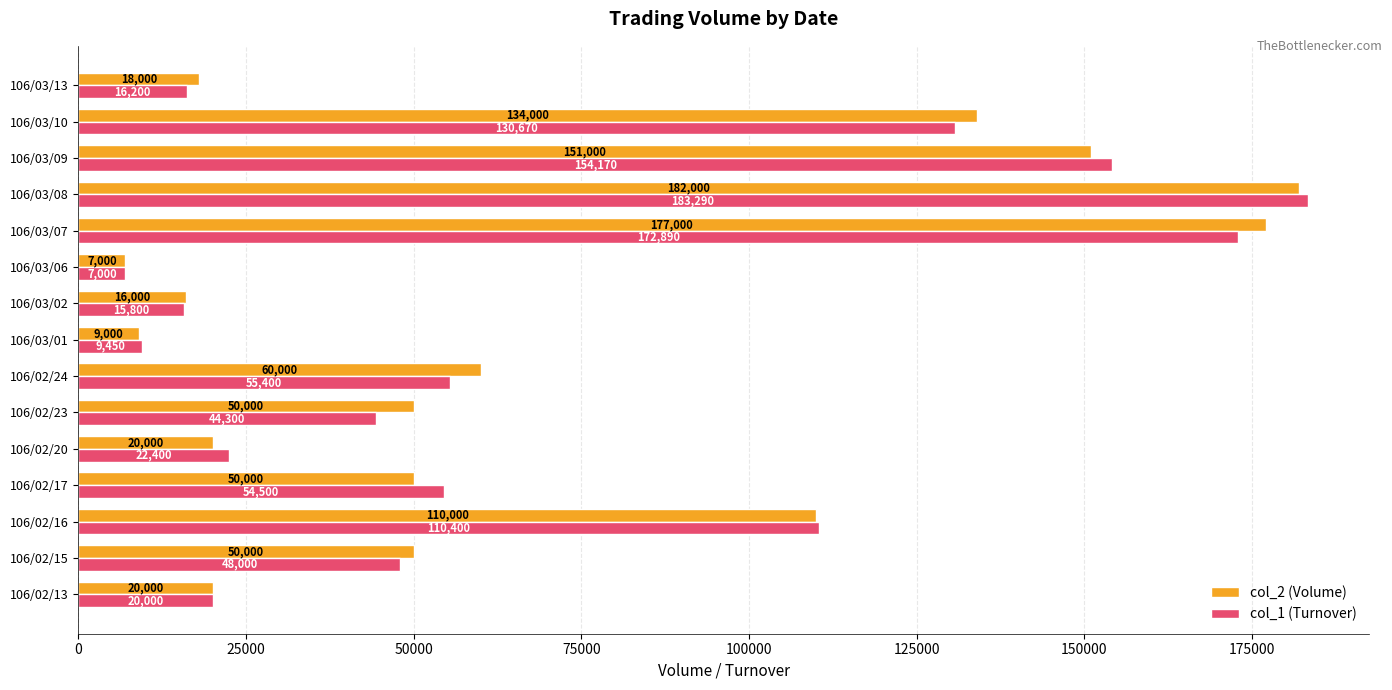

What value does the col_2 (Volume) series have at 106/02/16, to the nearest 10?

110000